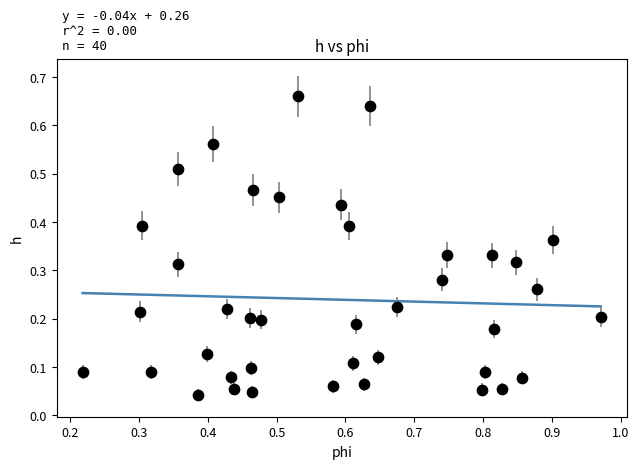

What is the range of X values (max minus min)?

0.8